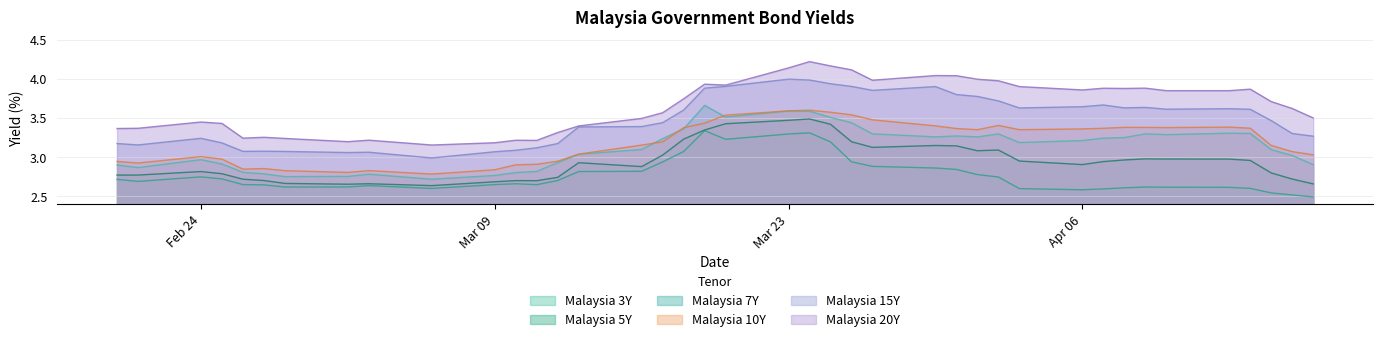

At how many categories does at least one series exceed 2?

40